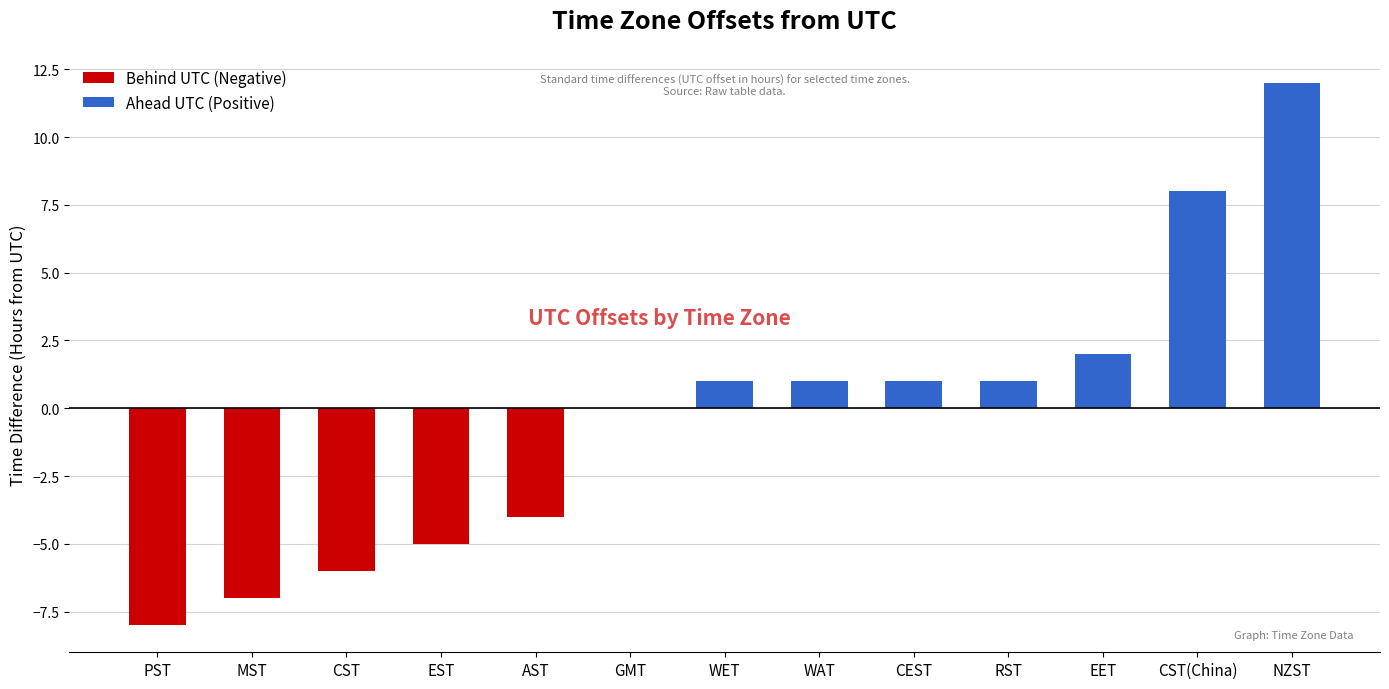

List the labels in order of value, largest first.

NZST, CST(China), EET, WET, WAT, CEST, RST, GMT, AST, EST, CST, MST, PST